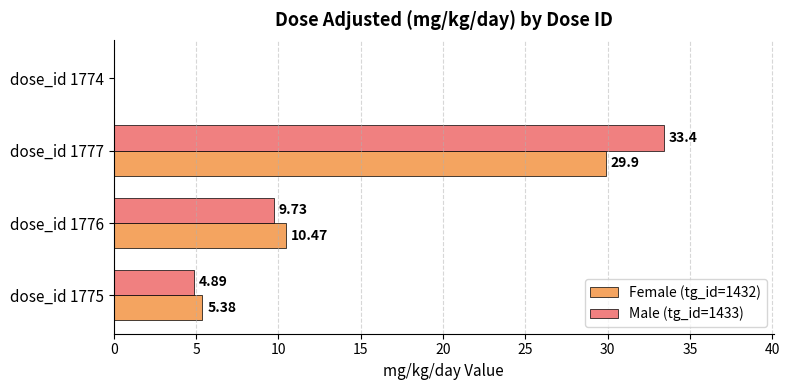

What are all the series names shown in the legend?

Female (tg_id=1432), Male (tg_id=1433)